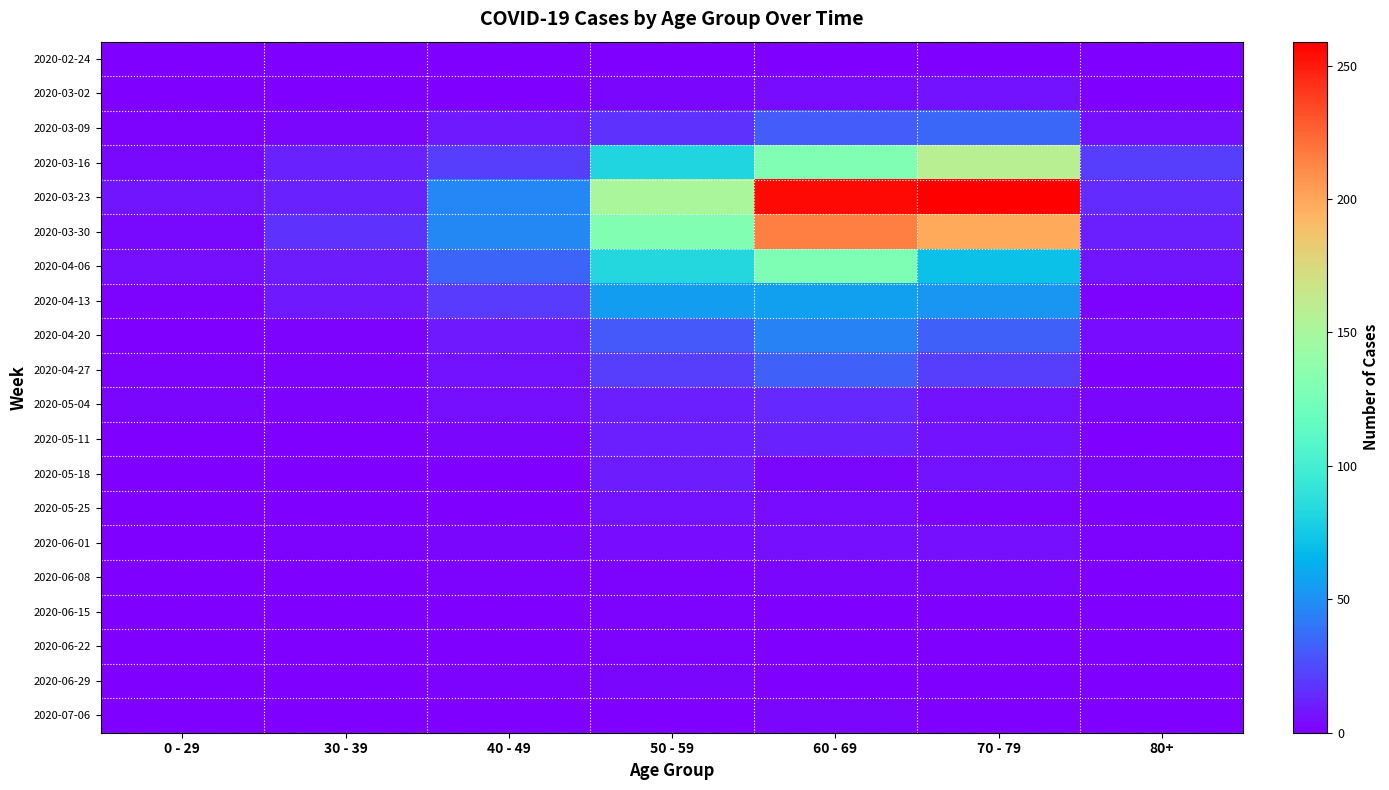

Between 80+ and 50 - 59, which is larger?

50 - 59